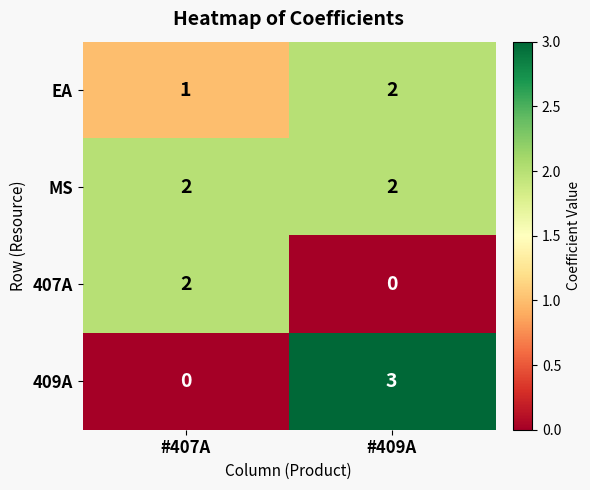

At which label does 407A reach its minimum?

#409A